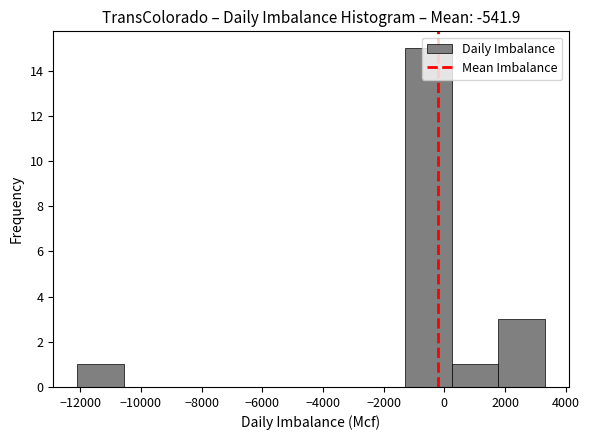

How tall is the bar that spans 200 to 1800 on the x-axis? Neither the bar edges nor the heights are printed on the chart, so give them approximately, as read against the axes.

1